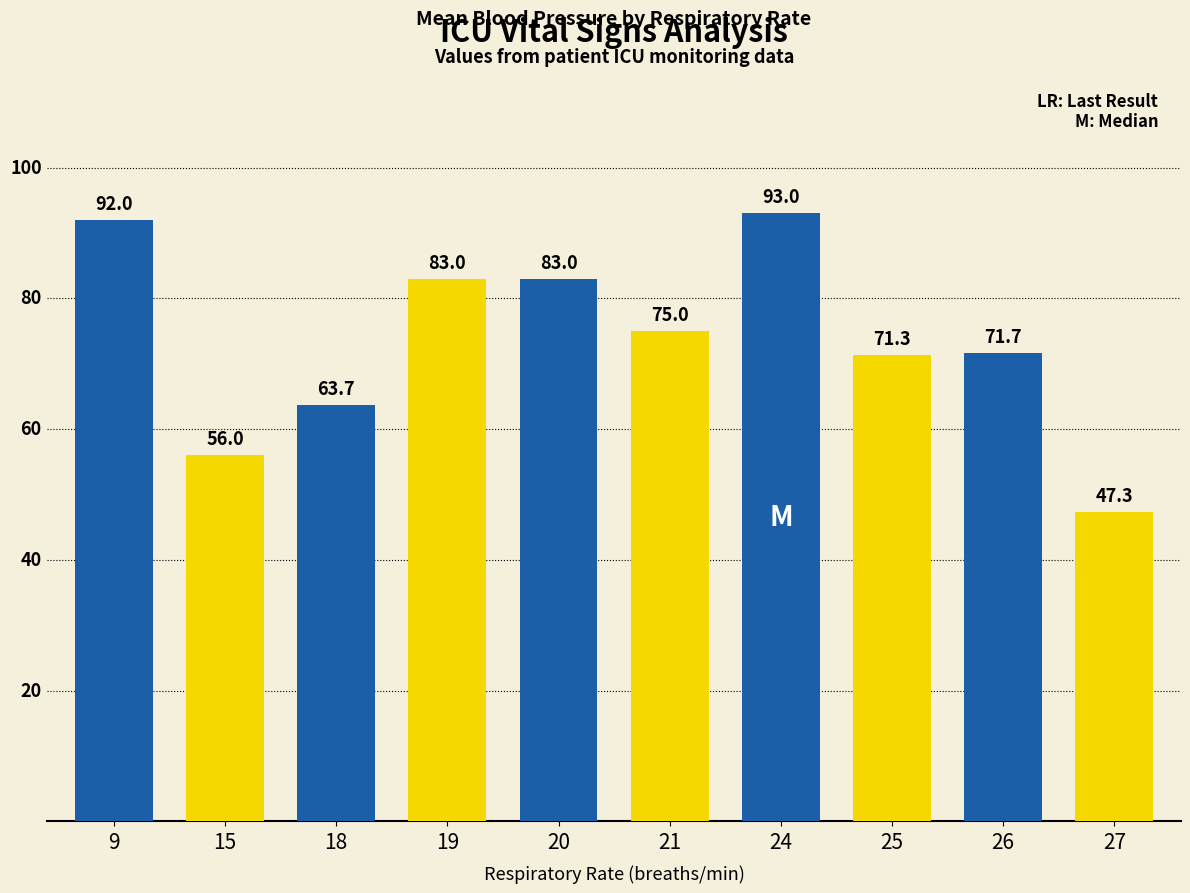

Approximately how many times larger is the value at 24 compared to 18?

1.5